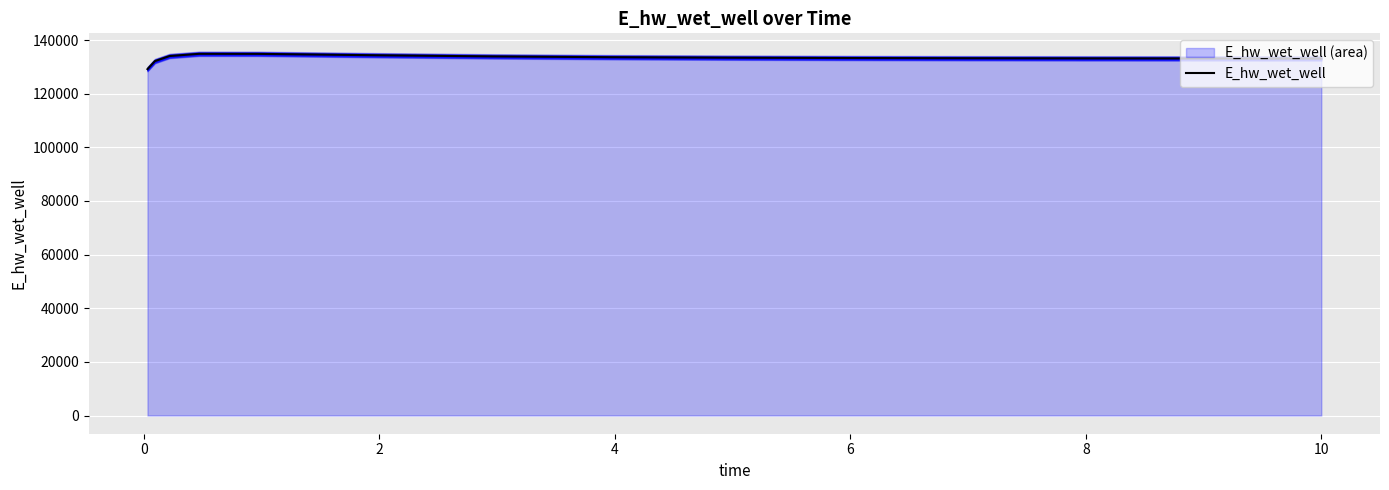

What is the lowest value of the E_hw_wet_well series?

129155.6